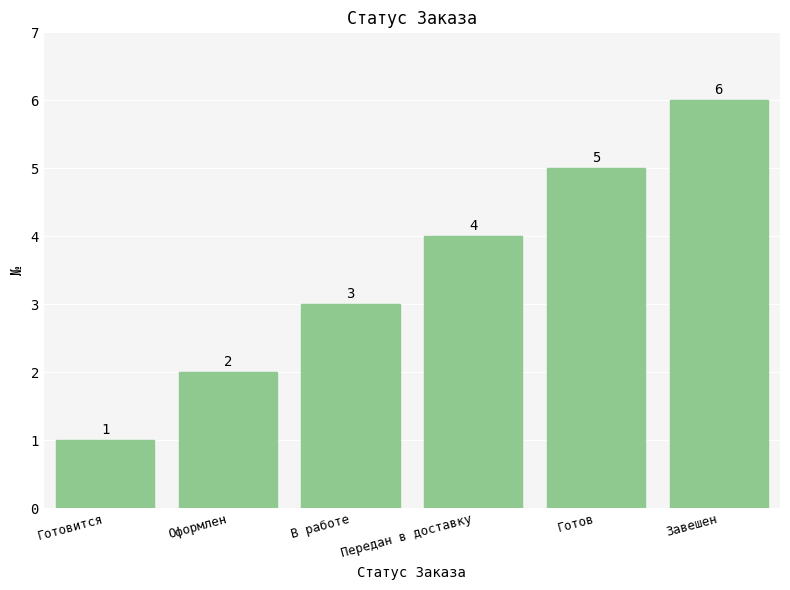

The value at Завешен is 6. True or false?

True